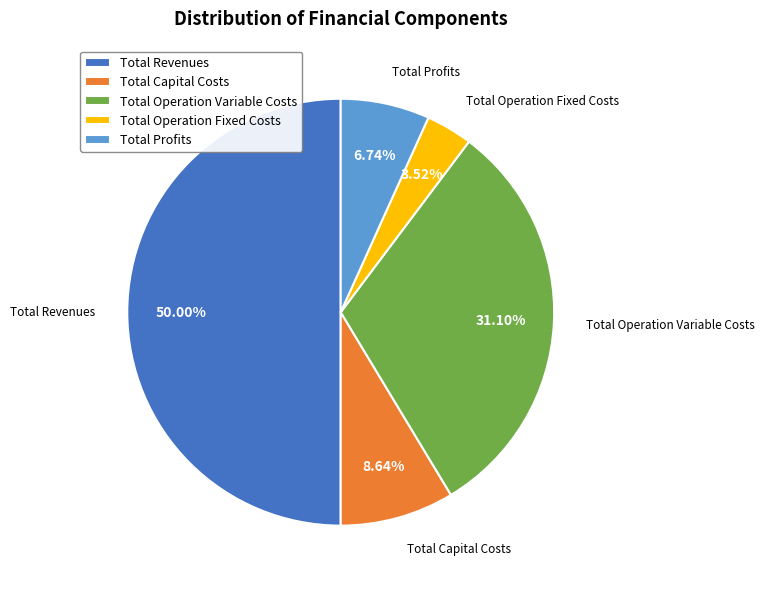

To the nearest percent, what is the difference between the Total Operation Fixed Costs and Total Profits slice percentages?

3%